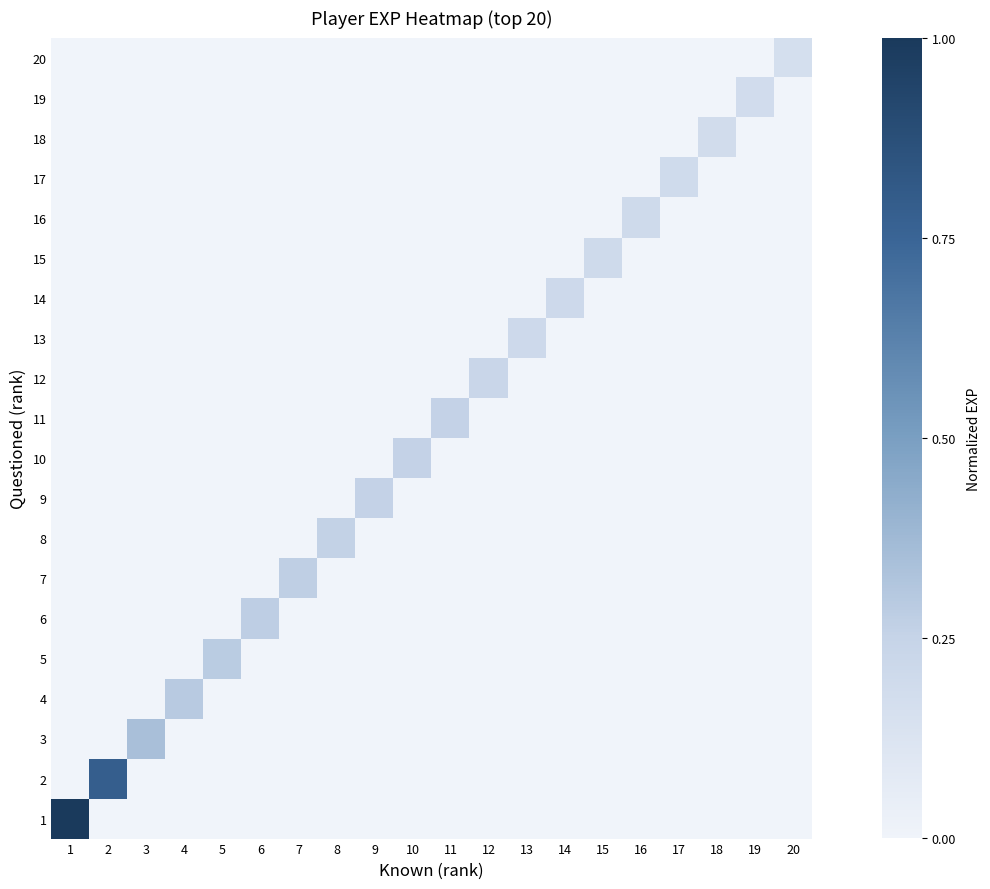

Reading left to right, what are all the values shown in this chart?

1: 1=1.0	2=0.0	3=0.0	4=0.0	5=0.0	6=0.0	7=0.0	8=0.0	9=0.0	10=0.0	11=0.0	12=0.0	13=0.0	14=0.0	15=0.0	16=0.0	17=0.0	18=0.0	19=0.0	20=0.0
2: 1=0.0	2=0.8	3=0.0	4=0.0	5=0.0	6=0.0	7=0.0	8=0.0	9=0.0	10=0.0	11=0.0	12=0.0	13=0.0	14=0.0	15=0.0	16=0.0	17=0.0	18=0.0	19=0.0	20=0.0
3: 1=0.0	2=0.0	3=0.3	4=0.0	5=0.0	6=0.0	7=0.0	8=0.0	9=0.0	10=0.0	11=0.0	12=0.0	13=0.0	14=0.0	15=0.0	16=0.0	17=0.0	18=0.0	19=0.0	20=0.0
4: 1=0.0	2=0.0	3=0.0	4=0.3	5=0.0	6=0.0	7=0.0	8=0.0	9=0.0	10=0.0	11=0.0	12=0.0	13=0.0	14=0.0	15=0.0	16=0.0	17=0.0	18=0.0	19=0.0	20=0.0
5: 1=0.0	2=0.0	3=0.0	4=0.0	5=0.3	6=0.0	7=0.0	8=0.0	9=0.0	10=0.0	11=0.0	12=0.0	13=0.0	14=0.0	15=0.0	16=0.0	17=0.0	18=0.0	19=0.0	20=0.0
6: 1=0.0	2=0.0	3=0.0	4=0.0	5=0.0	6=0.3	7=0.0	8=0.0	9=0.0	10=0.0	11=0.0	12=0.0	13=0.0	14=0.0	15=0.0	16=0.0	17=0.0	18=0.0	19=0.0	20=0.0
7: 1=0.0	2=0.0	3=0.0	4=0.0	5=0.0	6=0.0	7=0.3	8=0.0	9=0.0	10=0.0	11=0.0	12=0.0	13=0.0	14=0.0	15=0.0	16=0.0	17=0.0	18=0.0	19=0.0	20=0.0
8: 1=0.0	2=0.0	3=0.0	4=0.0	5=0.0	6=0.0	7=0.0	8=0.3	9=0.0	10=0.0	11=0.0	12=0.0	13=0.0	14=0.0	15=0.0	16=0.0	17=0.0	18=0.0	19=0.0	20=0.0
9: 1=0.0	2=0.0	3=0.0	4=0.0	5=0.0	6=0.0	7=0.0	8=0.0	9=0.3	10=0.0	11=0.0	12=0.0	13=0.0	14=0.0	15=0.0	16=0.0	17=0.0	18=0.0	19=0.0	20=0.0
10: 1=0.0	2=0.0	3=0.0	4=0.0	5=0.0	6=0.0	7=0.0	8=0.0	9=0.0	10=0.3	11=0.0	12=0.0	13=0.0	14=0.0	15=0.0	16=0.0	17=0.0	18=0.0	19=0.0	20=0.0
11: 1=0.0	2=0.0	3=0.0	4=0.0	5=0.0	6=0.0	7=0.0	8=0.0	9=0.0	10=0.0	11=0.3	12=0.0	13=0.0	14=0.0	15=0.0	16=0.0	17=0.0	18=0.0	19=0.0	20=0.0
12: 1=0.0	2=0.0	3=0.0	4=0.0	5=0.0	6=0.0	7=0.0	8=0.0	9=0.0	10=0.0	11=0.0	12=0.2	13=0.0	14=0.0	15=0.0	16=0.0	17=0.0	18=0.0	19=0.0	20=0.0
13: 1=0.0	2=0.0	3=0.0	4=0.0	5=0.0	6=0.0	7=0.0	8=0.0	9=0.0	10=0.0	11=0.0	12=0.0	13=0.2	14=0.0	15=0.0	16=0.0	17=0.0	18=0.0	19=0.0	20=0.0
14: 1=0.0	2=0.0	3=0.0	4=0.0	5=0.0	6=0.0	7=0.0	8=0.0	9=0.0	10=0.0	11=0.0	12=0.0	13=0.0	14=0.2	15=0.0	16=0.0	17=0.0	18=0.0	19=0.0	20=0.0
15: 1=0.0	2=0.0	3=0.0	4=0.0	5=0.0	6=0.0	7=0.0	8=0.0	9=0.0	10=0.0	11=0.0	12=0.0	13=0.0	14=0.0	15=0.2	16=0.0	17=0.0	18=0.0	19=0.0	20=0.0
16: 1=0.0	2=0.0	3=0.0	4=0.0	5=0.0	6=0.0	7=0.0	8=0.0	9=0.0	10=0.0	11=0.0	12=0.0	13=0.0	14=0.0	15=0.0	16=0.2	17=0.0	18=0.0	19=0.0	20=0.0
17: 1=0.0	2=0.0	3=0.0	4=0.0	5=0.0	6=0.0	7=0.0	8=0.0	9=0.0	10=0.0	11=0.0	12=0.0	13=0.0	14=0.0	15=0.0	16=0.0	17=0.2	18=0.0	19=0.0	20=0.0
18: 1=0.0	2=0.0	3=0.0	4=0.0	5=0.0	6=0.0	7=0.0	8=0.0	9=0.0	10=0.0	11=0.0	12=0.0	13=0.0	14=0.0	15=0.0	16=0.0	17=0.0	18=0.2	19=0.0	20=0.0
19: 1=0.0	2=0.0	3=0.0	4=0.0	5=0.0	6=0.0	7=0.0	8=0.0	9=0.0	10=0.0	11=0.0	12=0.0	13=0.0	14=0.0	15=0.0	16=0.0	17=0.0	18=0.0	19=0.2	20=0.0
20: 1=0.0	2=0.0	3=0.0	4=0.0	5=0.0	6=0.0	7=0.0	8=0.0	9=0.0	10=0.0	11=0.0	12=0.0	13=0.0	14=0.0	15=0.0	16=0.0	17=0.0	18=0.0	19=0.0	20=0.2